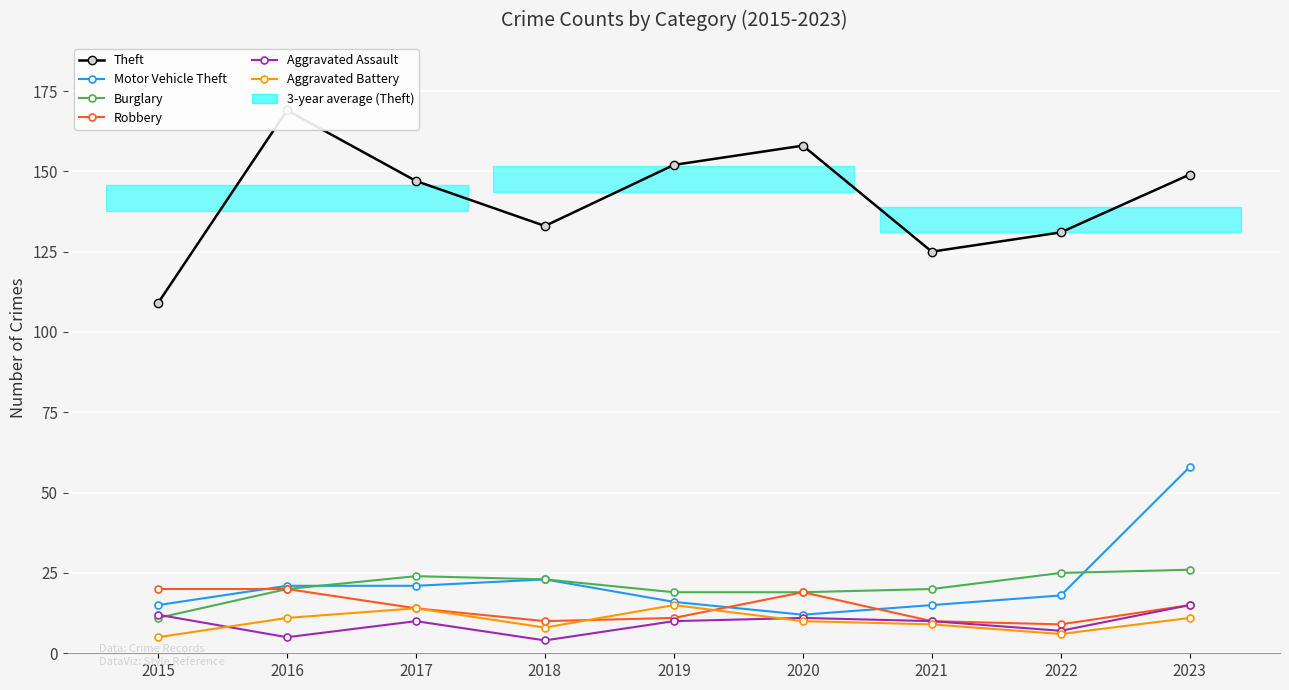

What are all the series names shown in the legend?

Theft, Motor Vehicle Theft, Burglary, Robbery, Aggravated Assault, Aggravated Battery